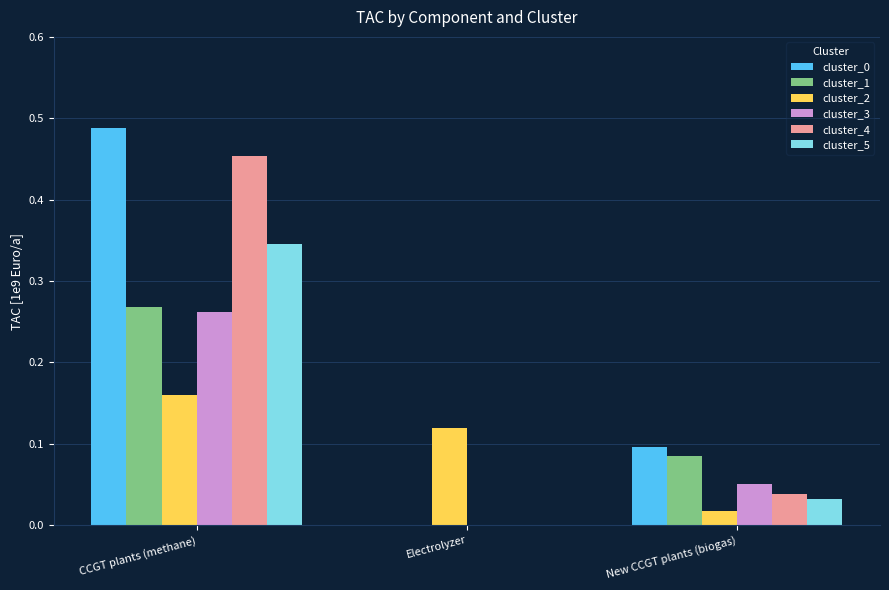

At which category is the sum across all series the highest?

CCGT plants (methane)